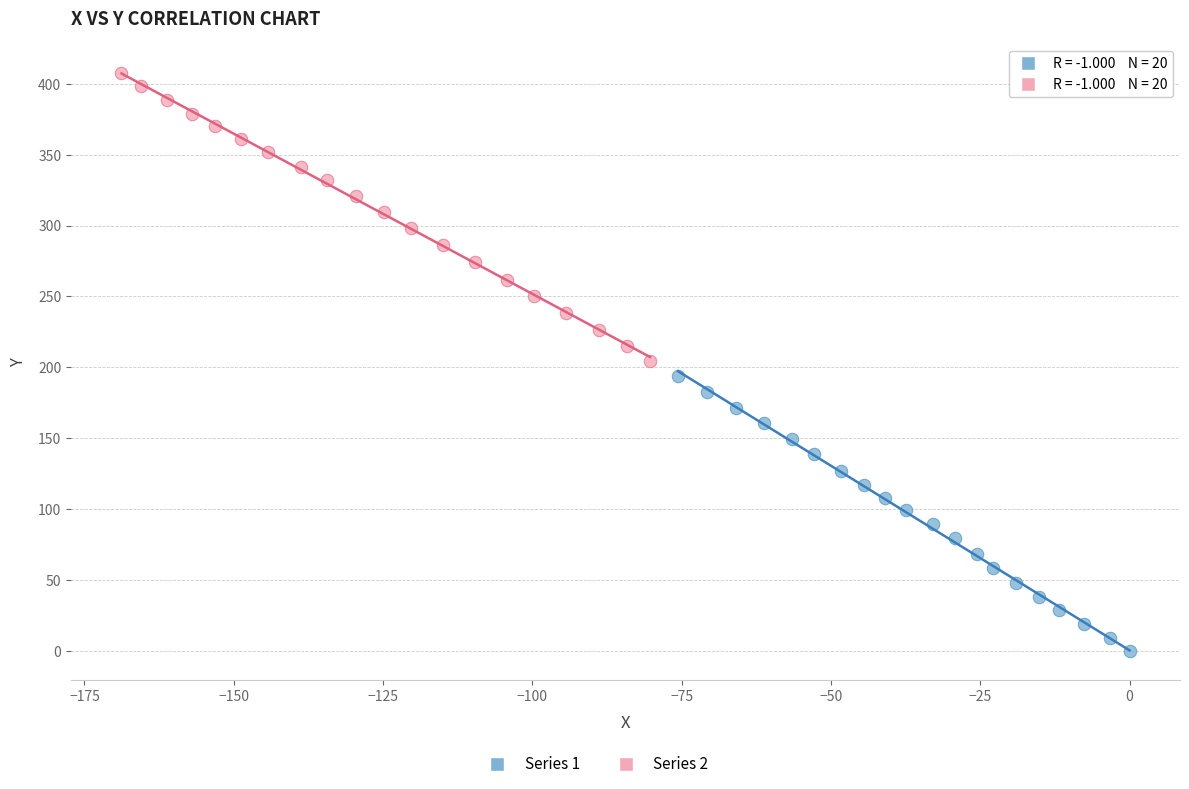

Which series reaches the minimum Y coordinate?

Series 1